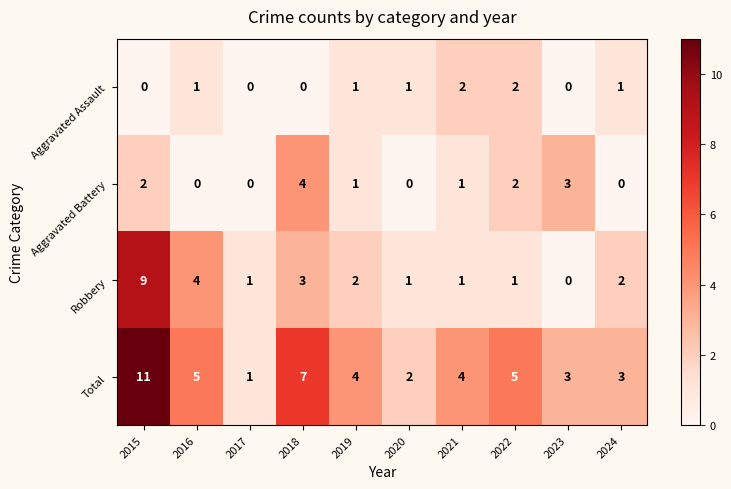

At which label does Total reach its minimum?

2017